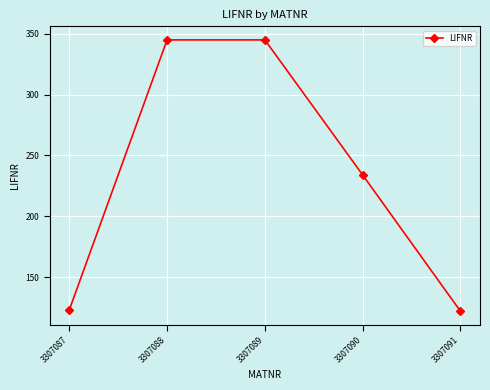

Is it true that the value at 3307090 is 234?

True